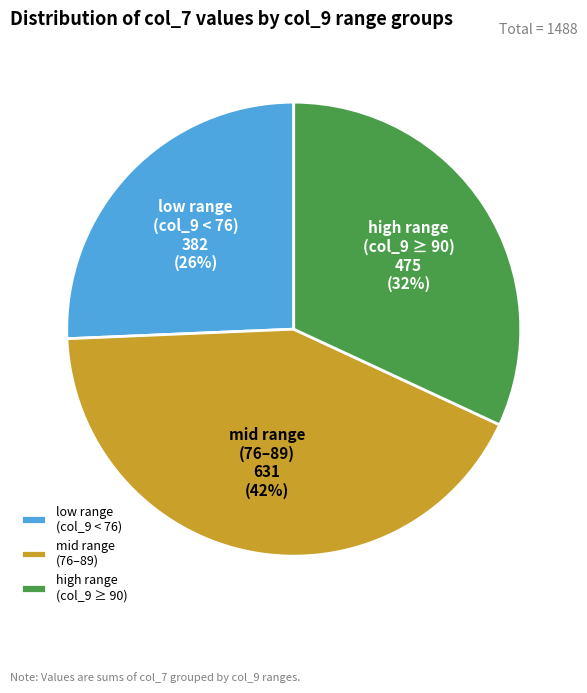

What is the smallest slice in the pie chart?

low range (col_9 < 76)